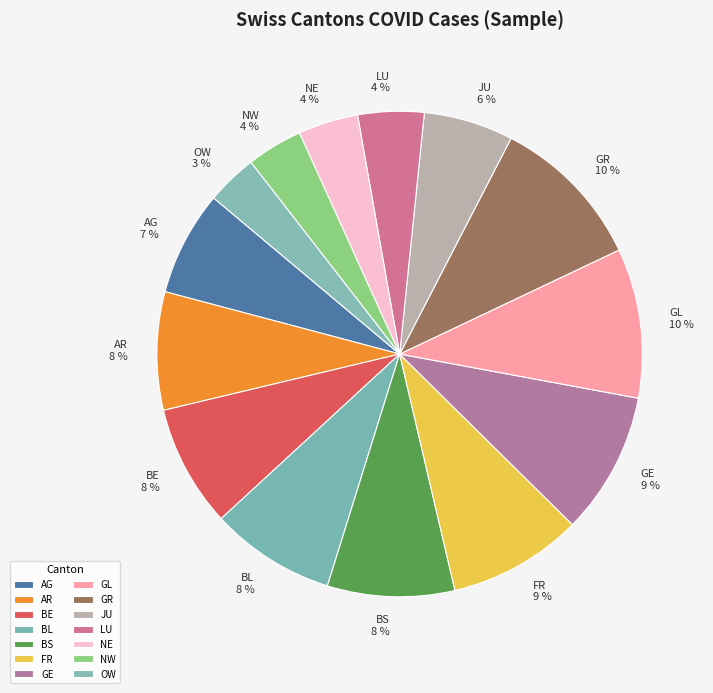

To the nearest percent, what is the average slice percentage?

7%